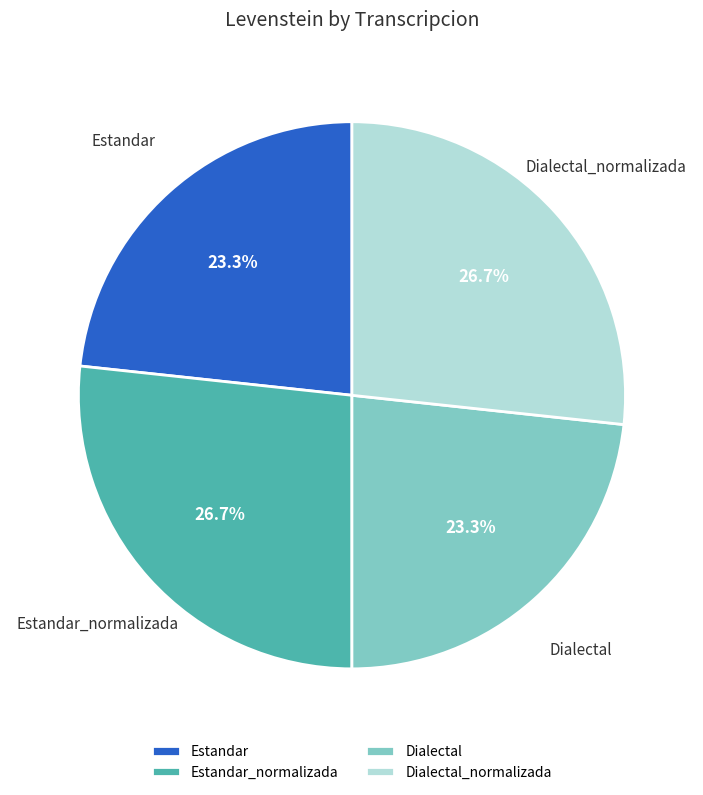

What is the ratio of the value at Estandar_normalizada to the value at Dialectal?

1.1